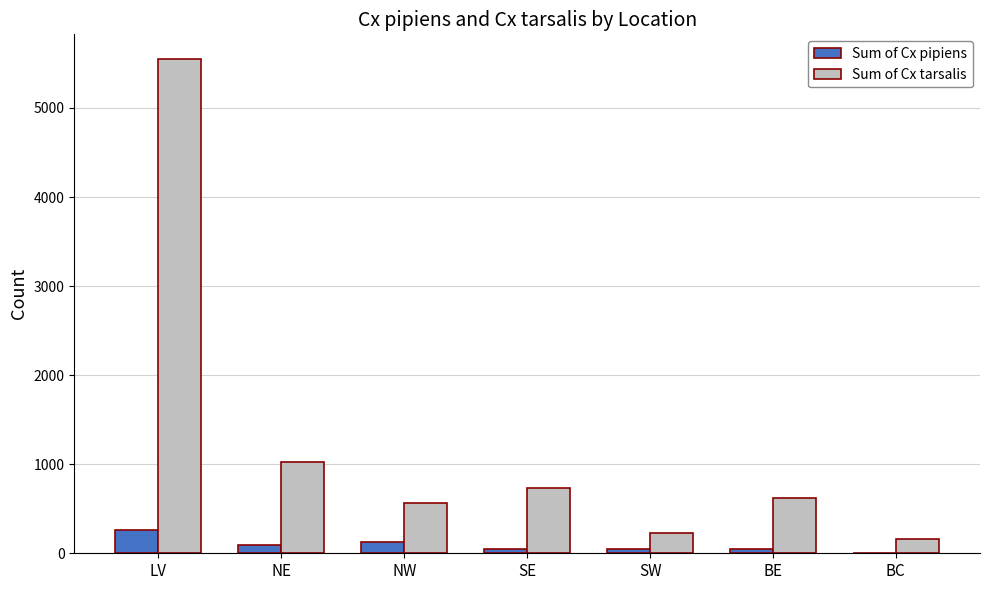

What is the sum of all Sum of Cx tarsalis values?

8877